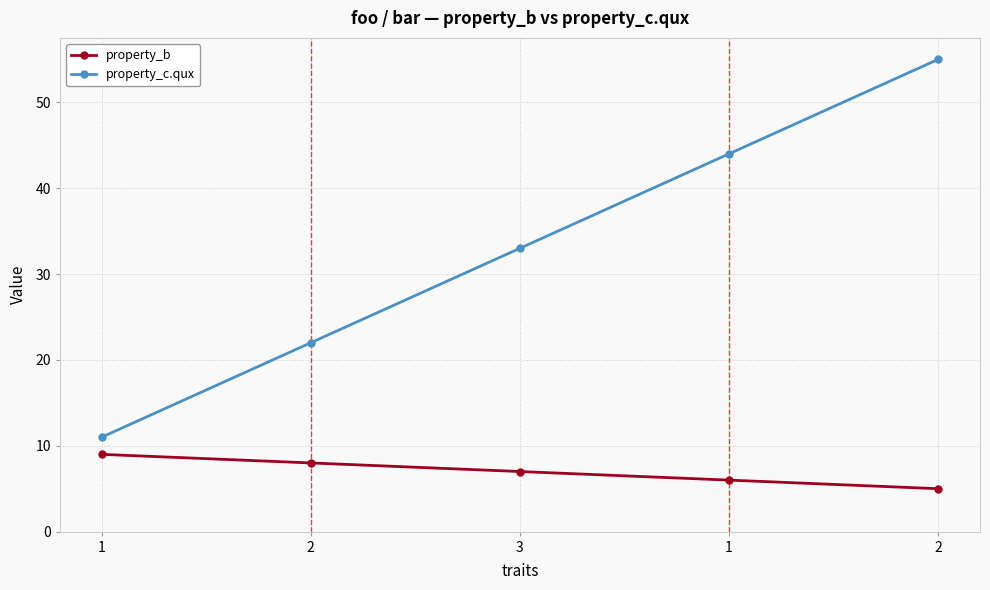

Is it true that property_c.qux equals 33 at 3?

True